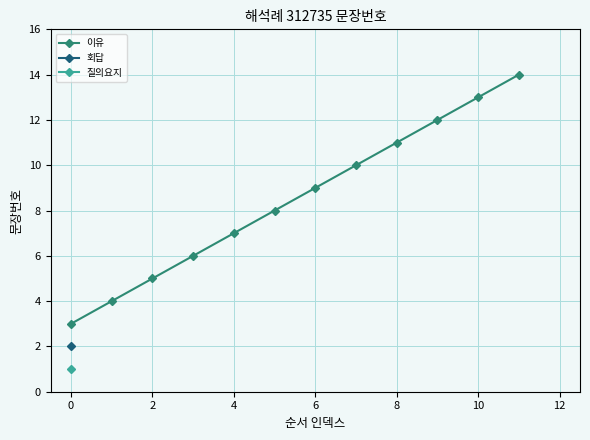

What is the label of the 3rd point from the right?

9